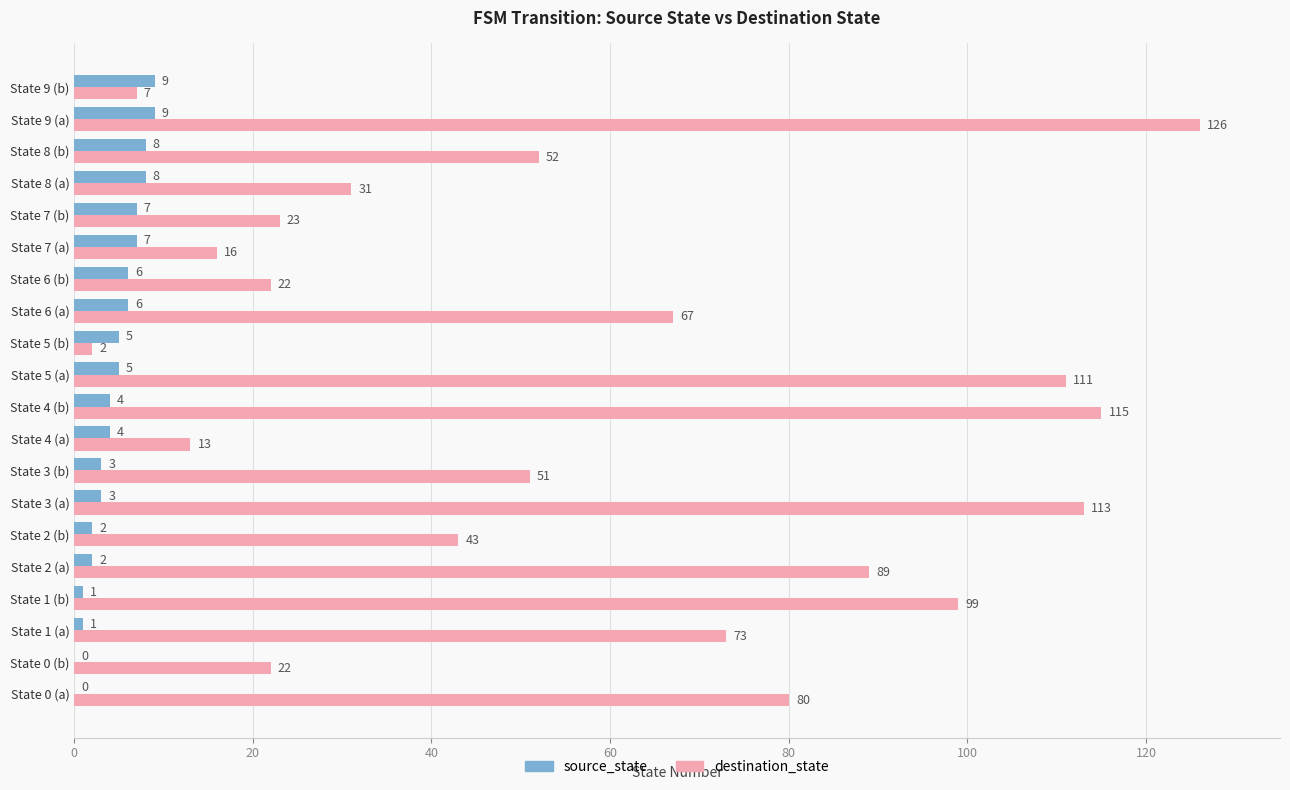

Is it true that destination_state equals 113 at State 3 (a)?

True